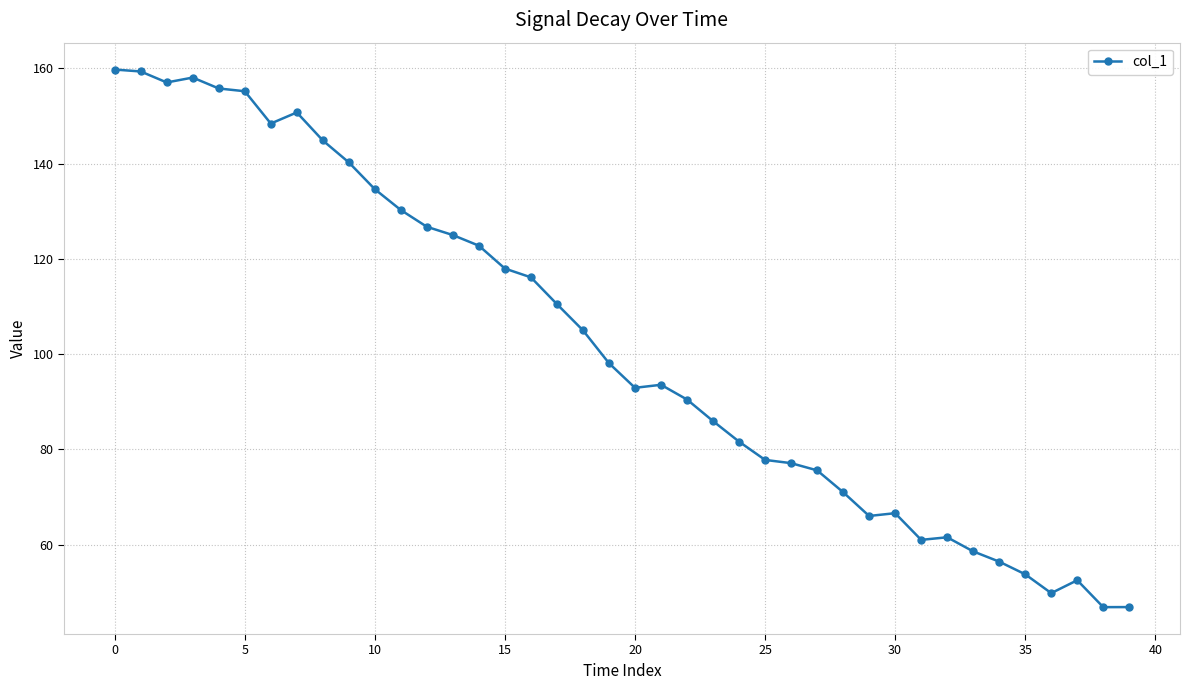

What is the minimum value shown in the chart?

46.9